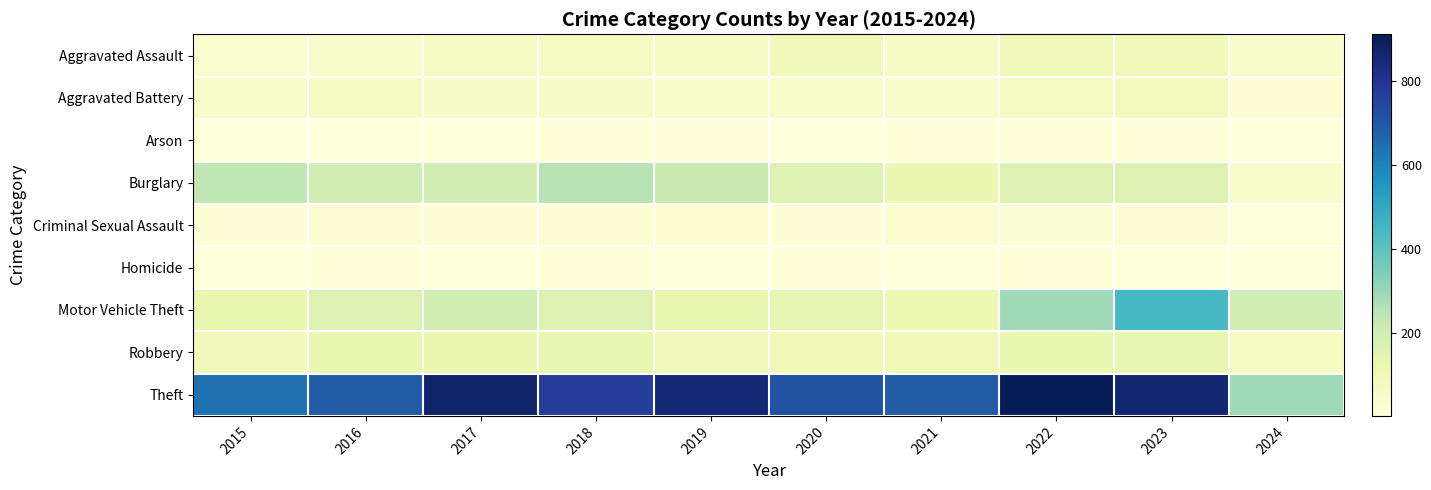

Reading right to left, what are all the values shown in this chart?

Aggravated Assault: 2024=43	2023=93	2022=89	2021=58	2020=87	2019=61	2018=72	2017=59	2016=50	2015=31
Aggravated Battery: 2024=21	2023=83	2022=66	2021=43	2020=48	2019=45	2018=52	2017=54	2016=60	2015=50
Arson: 2024=2	2023=6	2022=7	2021=6	2020=4	2019=5	2018=6	2017=1	2016=3	2015=3
Burglary: 2024=49	2023=168	2022=163	2021=117	2020=163	2019=221	2018=257	2017=192	2016=194	2015=236
Criminal Sexual Assault: 2024=4	2023=21	2022=18	2021=23	2020=12	2019=29	2018=20	2017=19	2016=20	2015=13
Homicide: 2024=2	2023=4	2022=6	2021=2	2020=6	2019=3	2018=5	2017=2	2016=8	2015=4
Motor Vehicle Theft: 2024=198	2023=443	2022=291	2021=113	2020=134	2019=125	2018=164	2017=191	2016=163	2015=125
Robbery: 2024=64	2023=128	2022=125	2021=95	2020=94	2019=89	2018=130	2017=115	2016=123	2015=87
Theft: 2024=291	2023=864	2022=912	2021=691	2020=713	2019=855	2018=767	2017=873	2016=689	2015=641